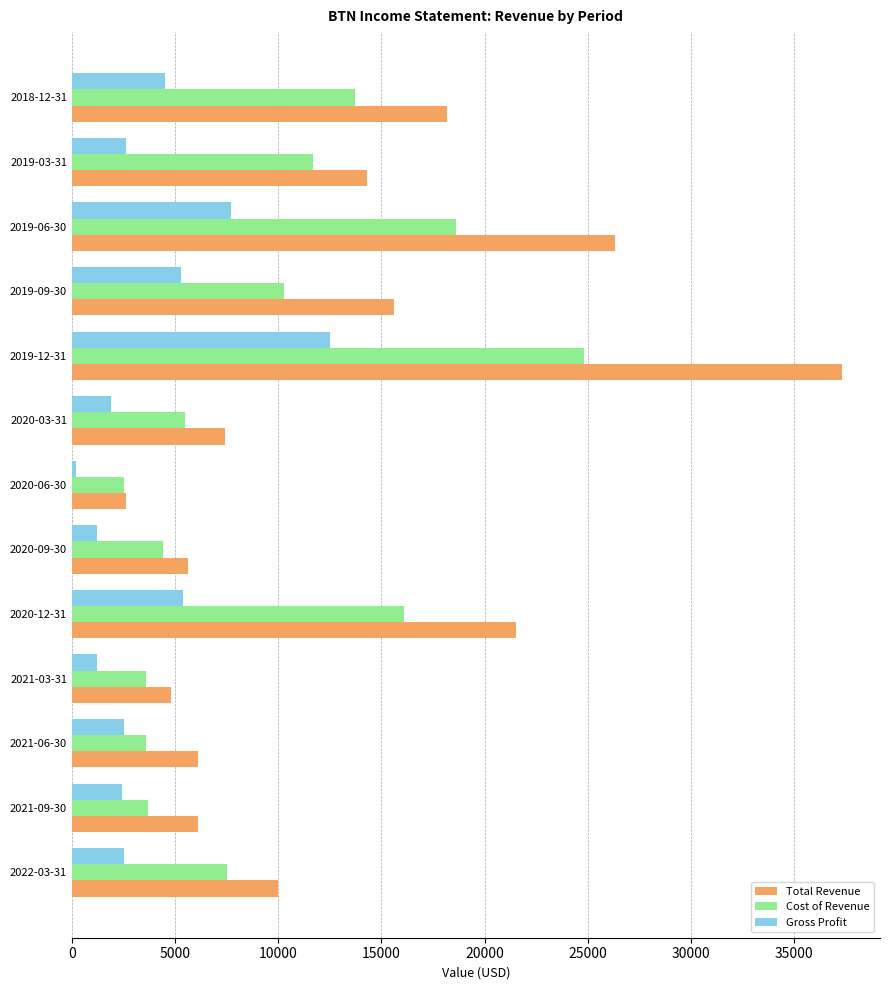

Is the value of Total Revenue at 2019-09-30 greater than the value of Cost of Revenue at 2020-06-30?

Yes